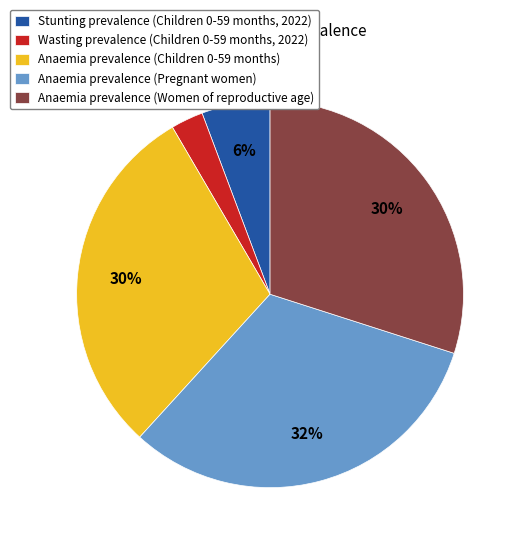

Count the number of slices in the pie.

5